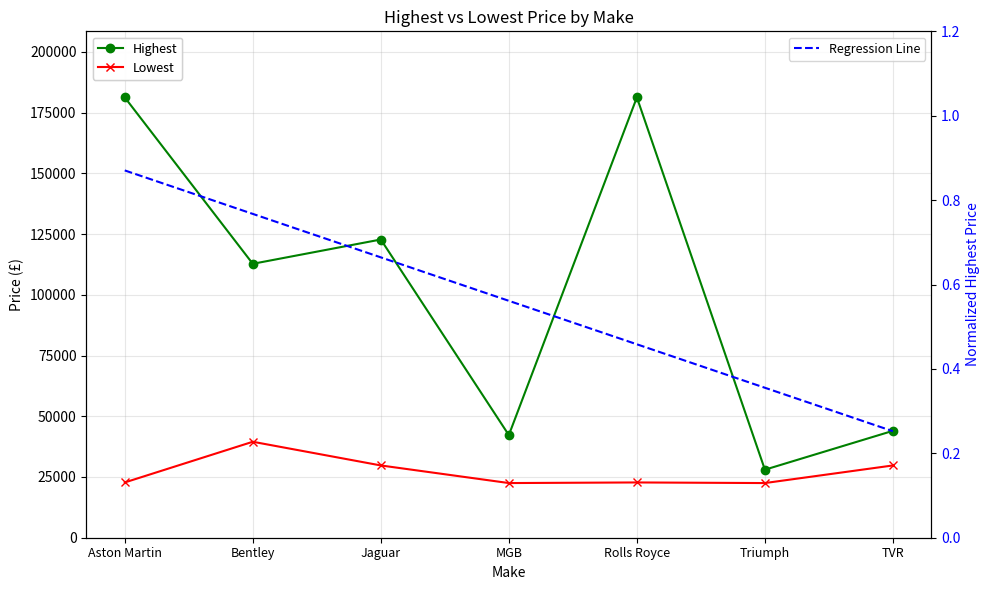

What is the difference between the maximum and second lowest values in the Regression Line series?

0.5